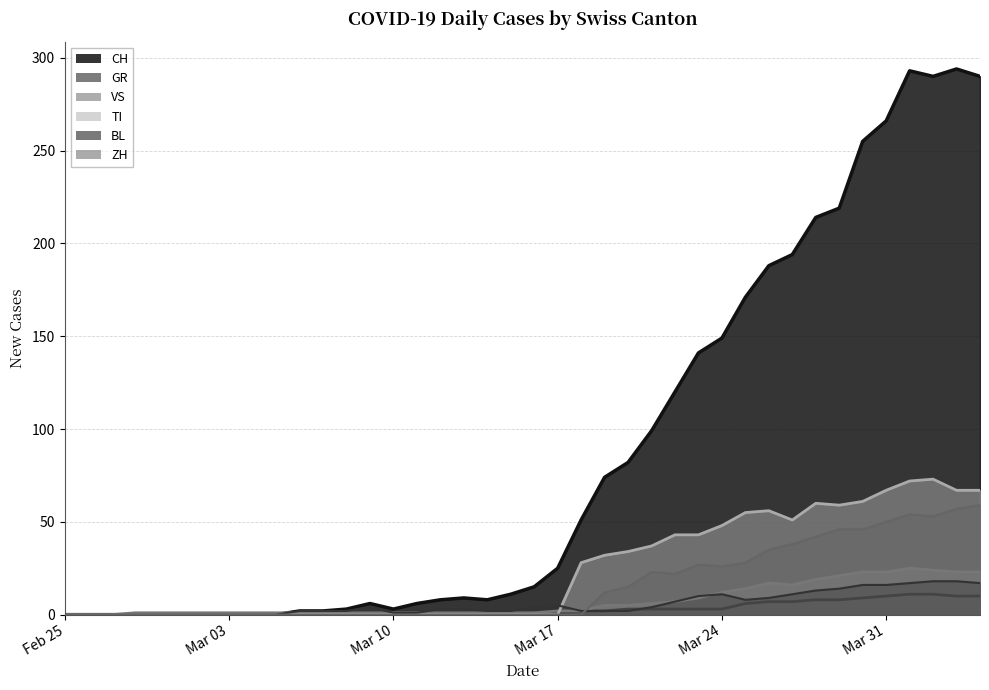

In BL, how many points are higher than both neighbors (excluding endpoints)?

3